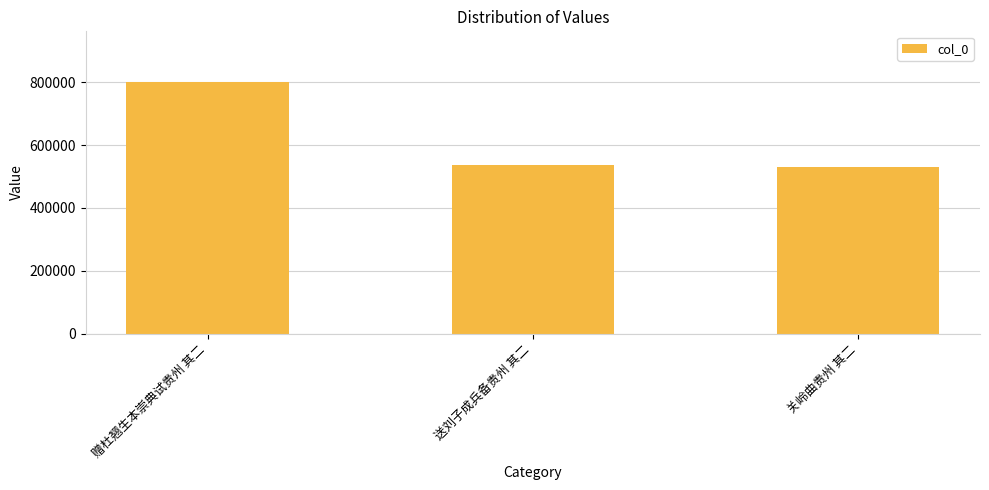

What is the sum of all values?

1871419